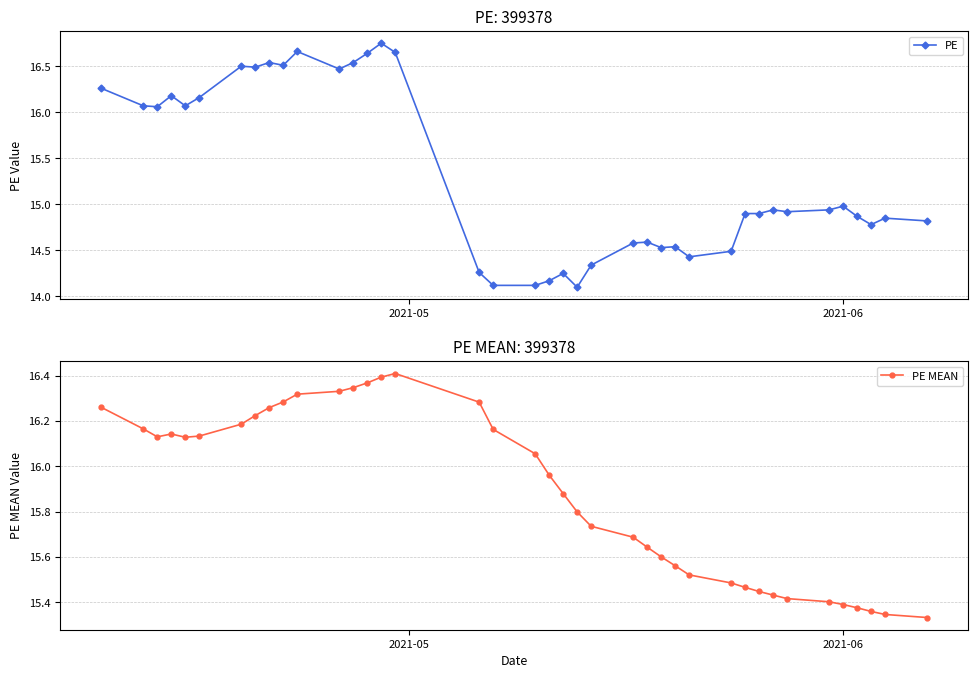

What is the minimum value for PE?

14.1